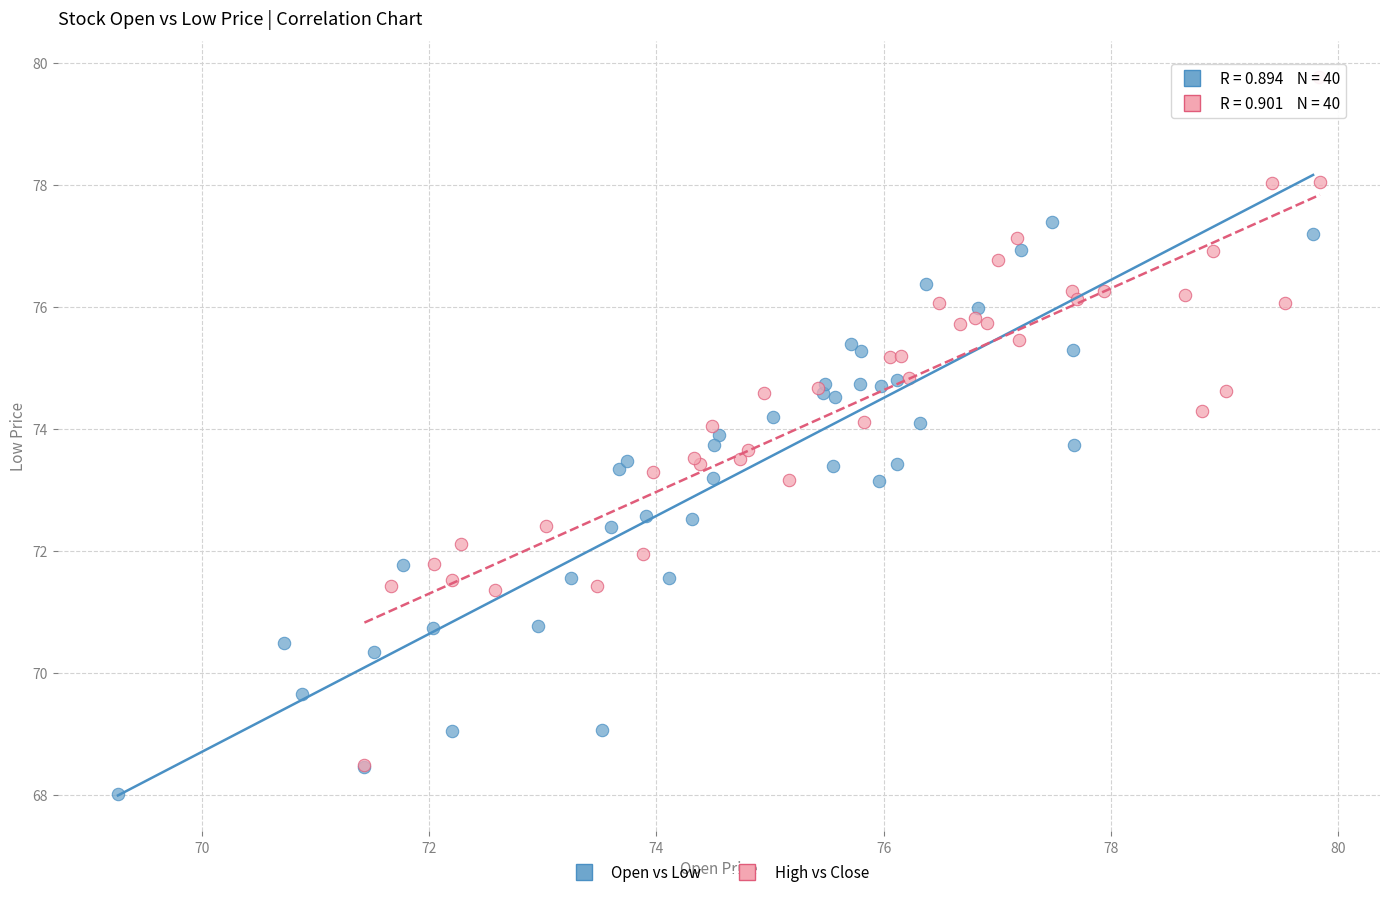

Which series has the largest Y range (max minus min)?

High vs Close